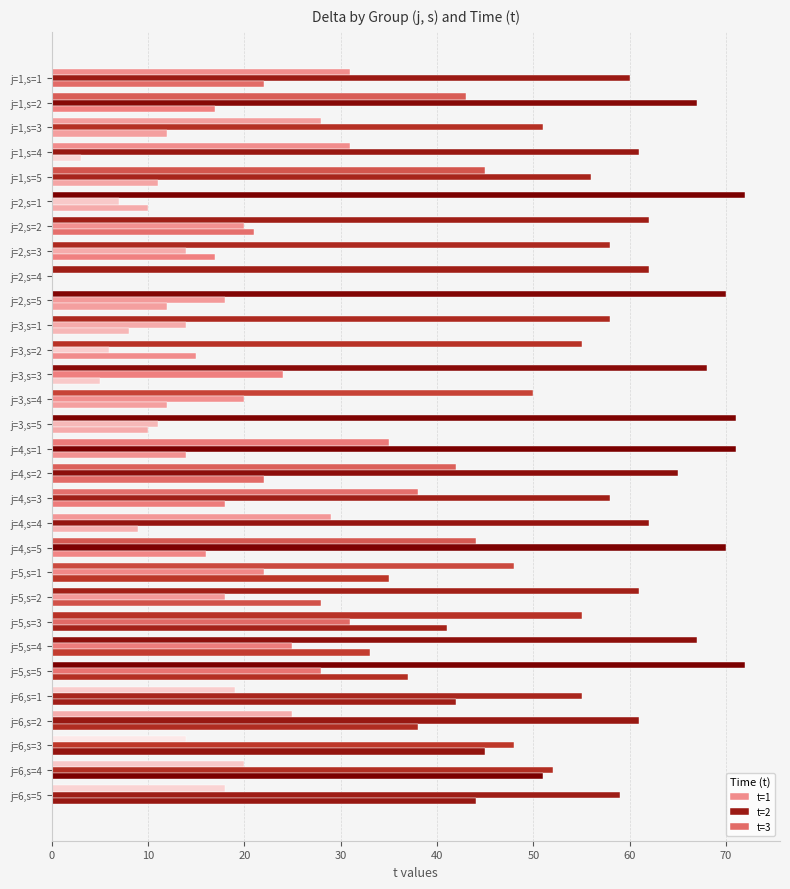

How many series are shown in this chart?

3